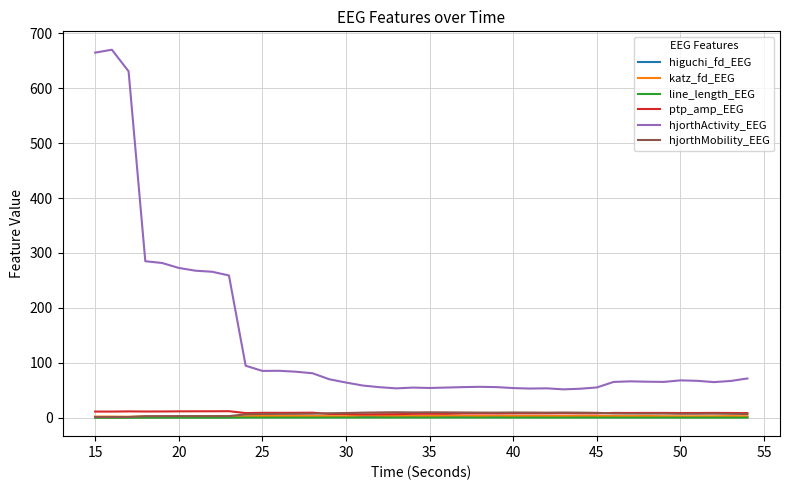

True or false: hjorthActivity_EEG and katz_fd_EEG cross at least once.

False